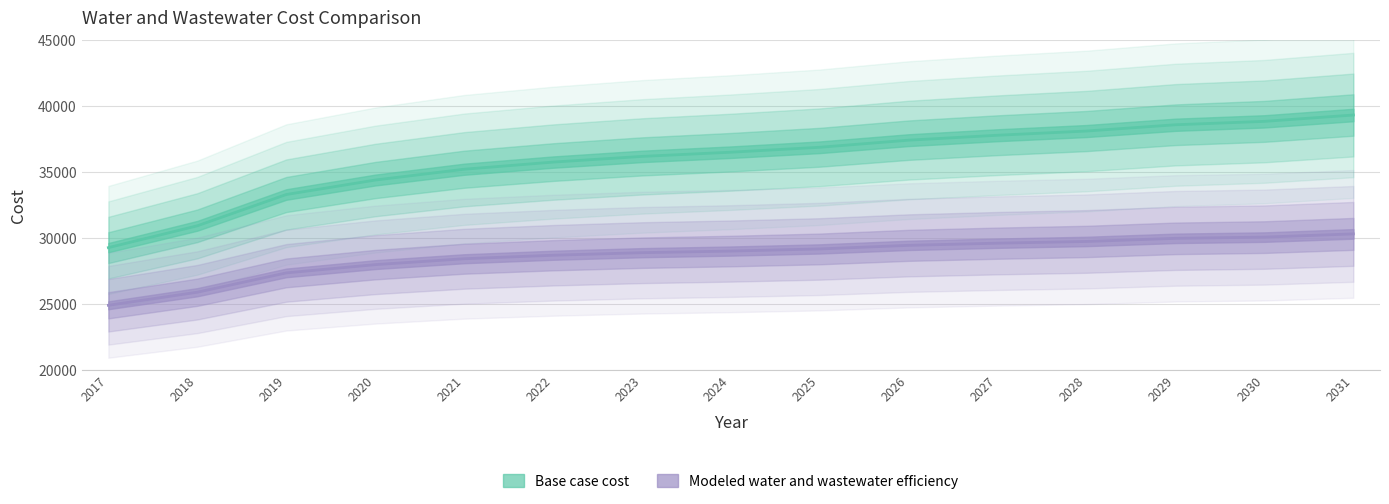

What is the value of the Base case cost point at the 13th from the left?

38596.0